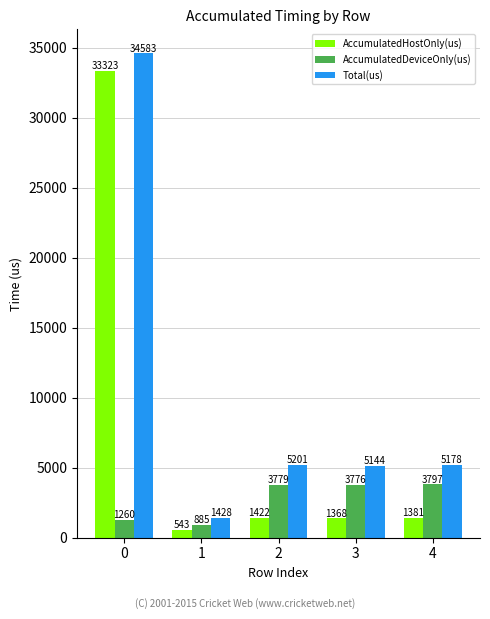

What is the value of the Total(us) bar at the 3rd from the left?

5201.0